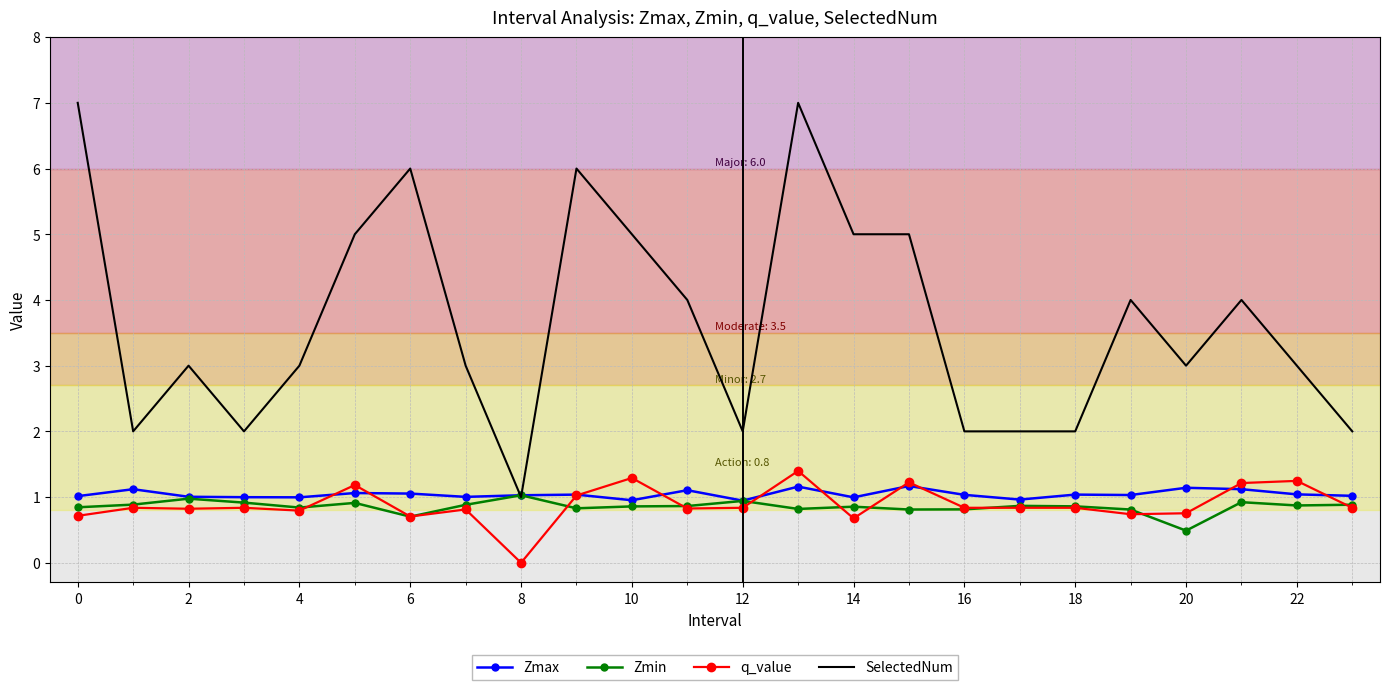

Which series has the largest range (max minus min)?

SelectedNum